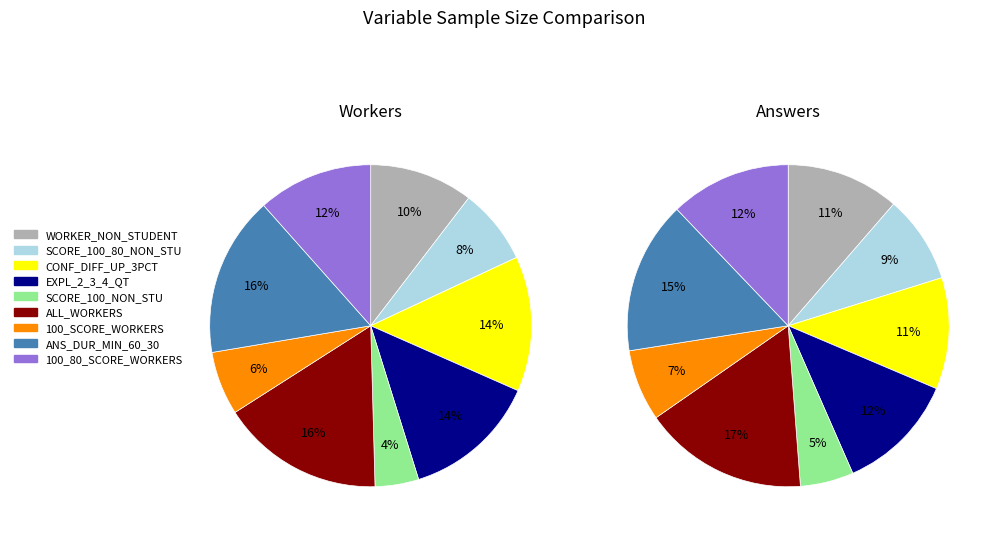

How many slices are in this pie chart?

9